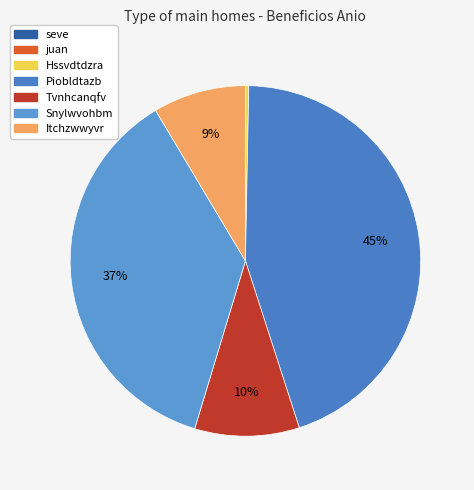

What portion of the pie excludes Hssvdtdzra?

99.7%